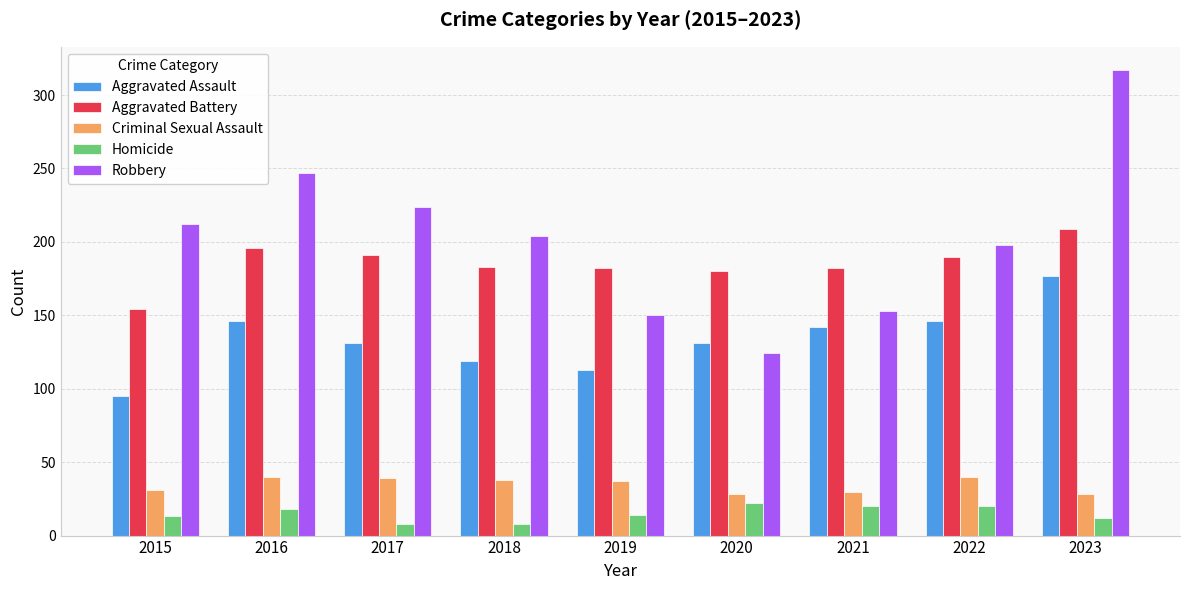

What is the smallest value displayed?

8